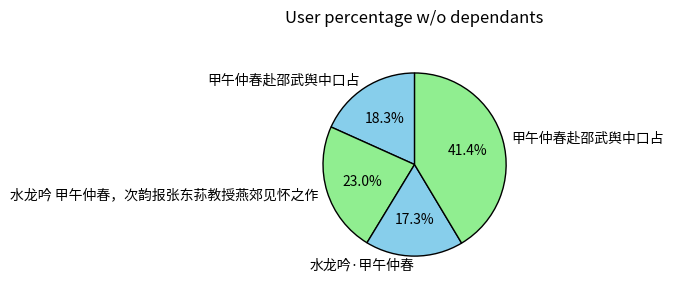

How many slices are in this pie chart?

4